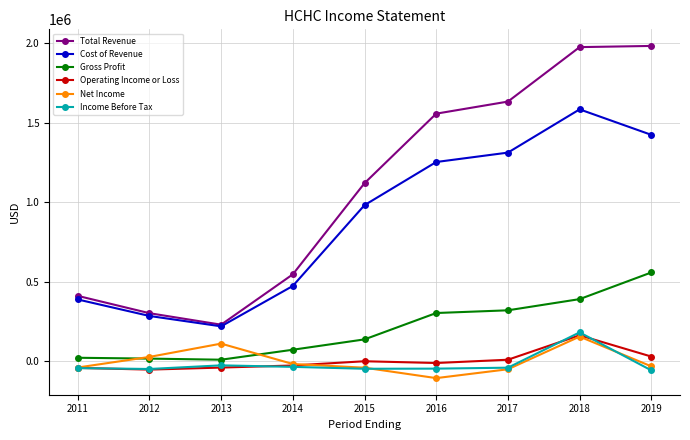

What is the lowest value of the Total Revenue series?

230700